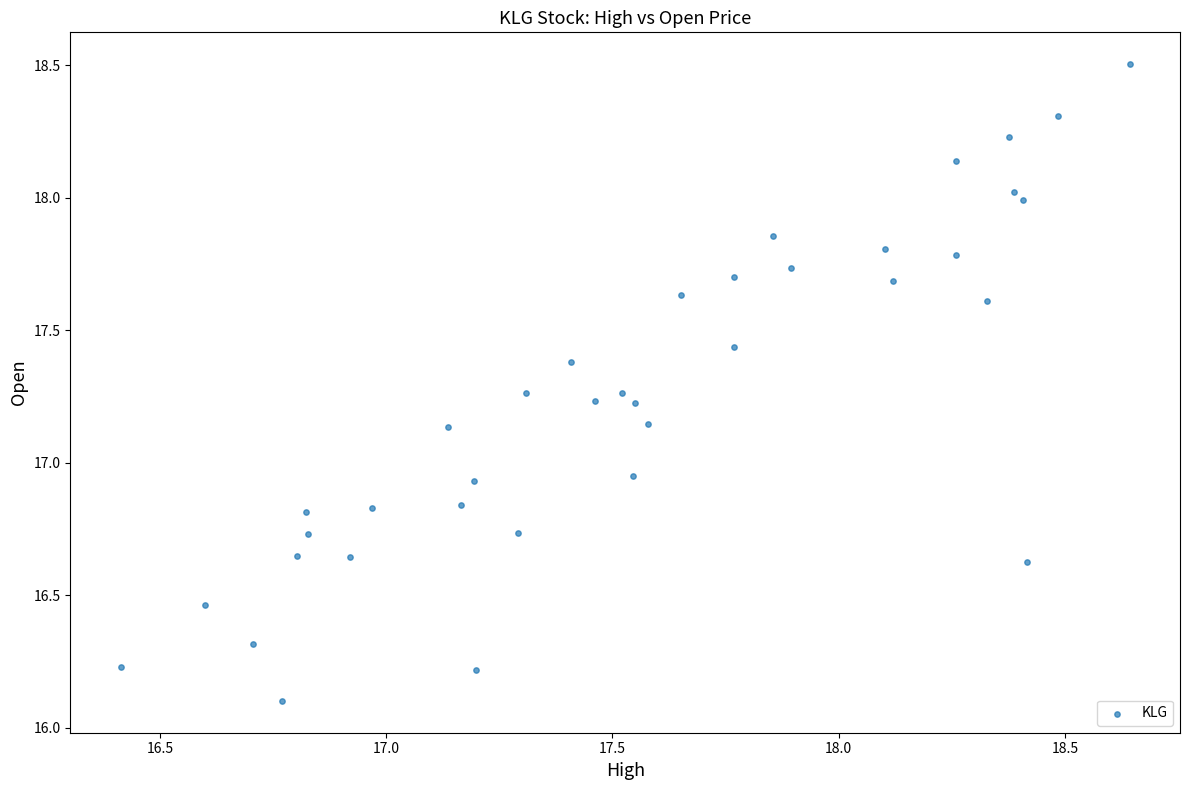

What is the range of Y values (max minus min)?

2.4